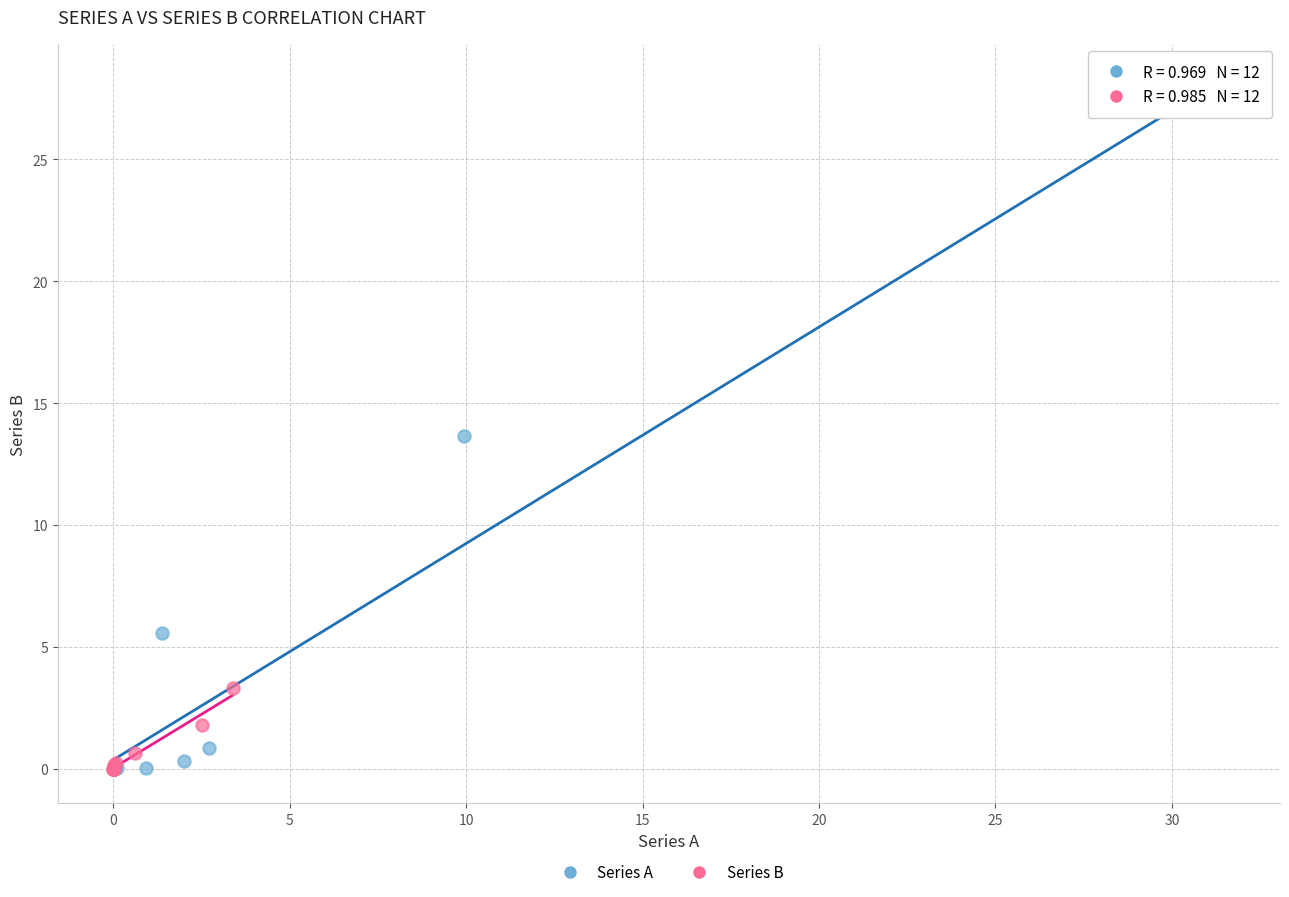

What are all the series names shown in the legend?

Series A, Series B